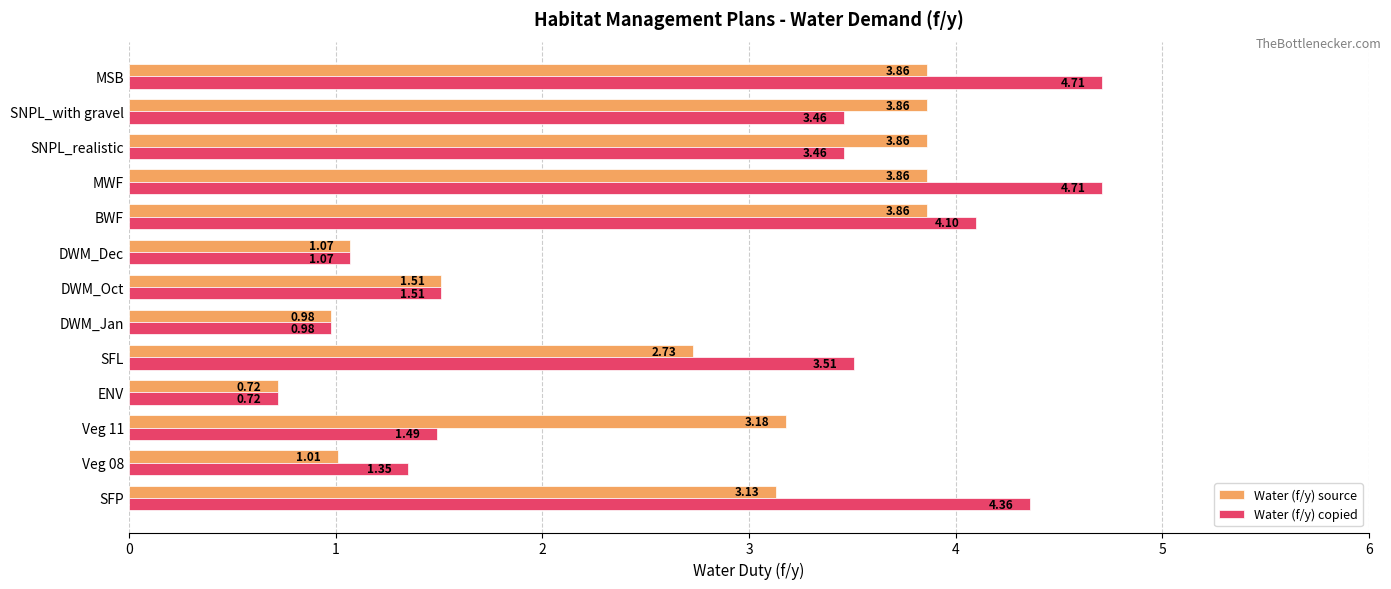

Between ENV and BWF, which series saw the biggest shift?

Water (f/y) copied